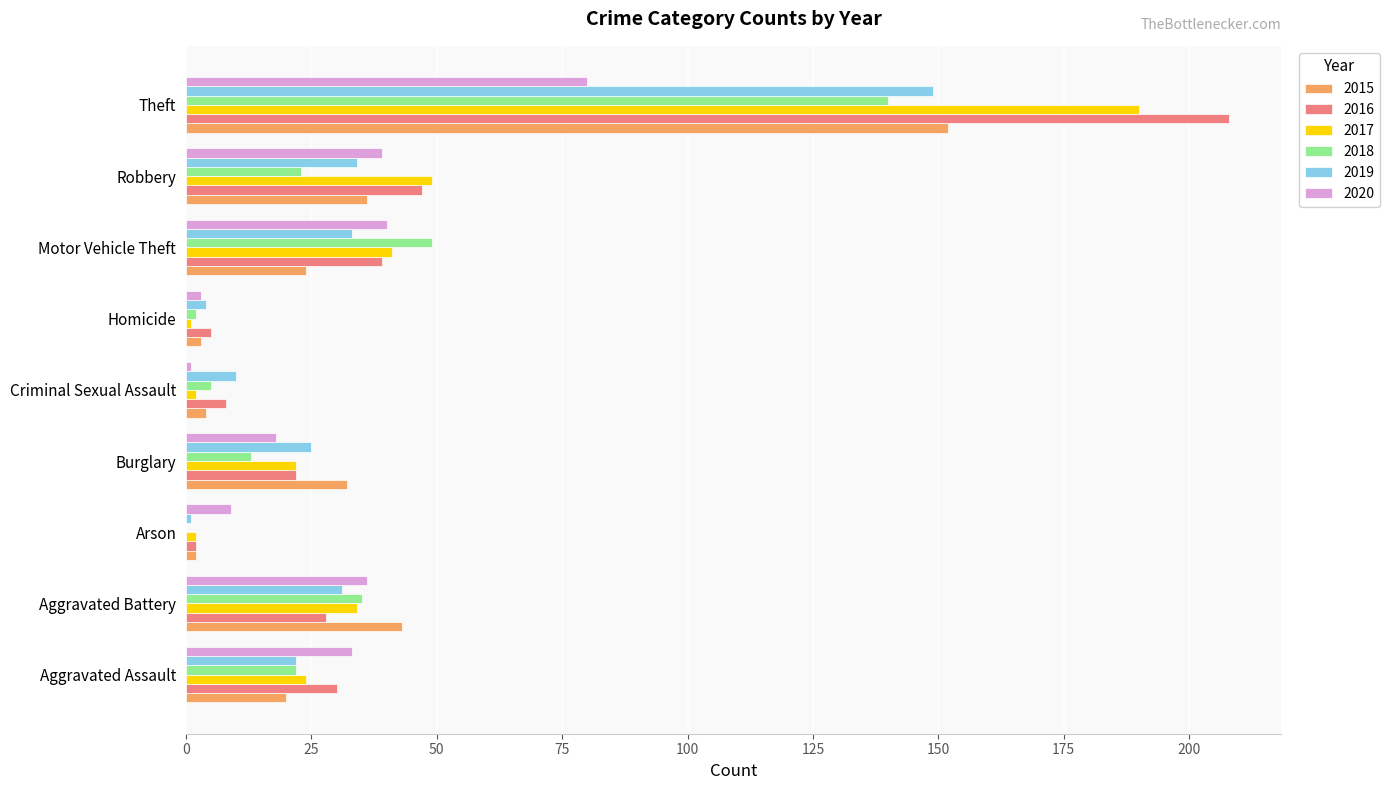

What is the greatest value displayed?

208